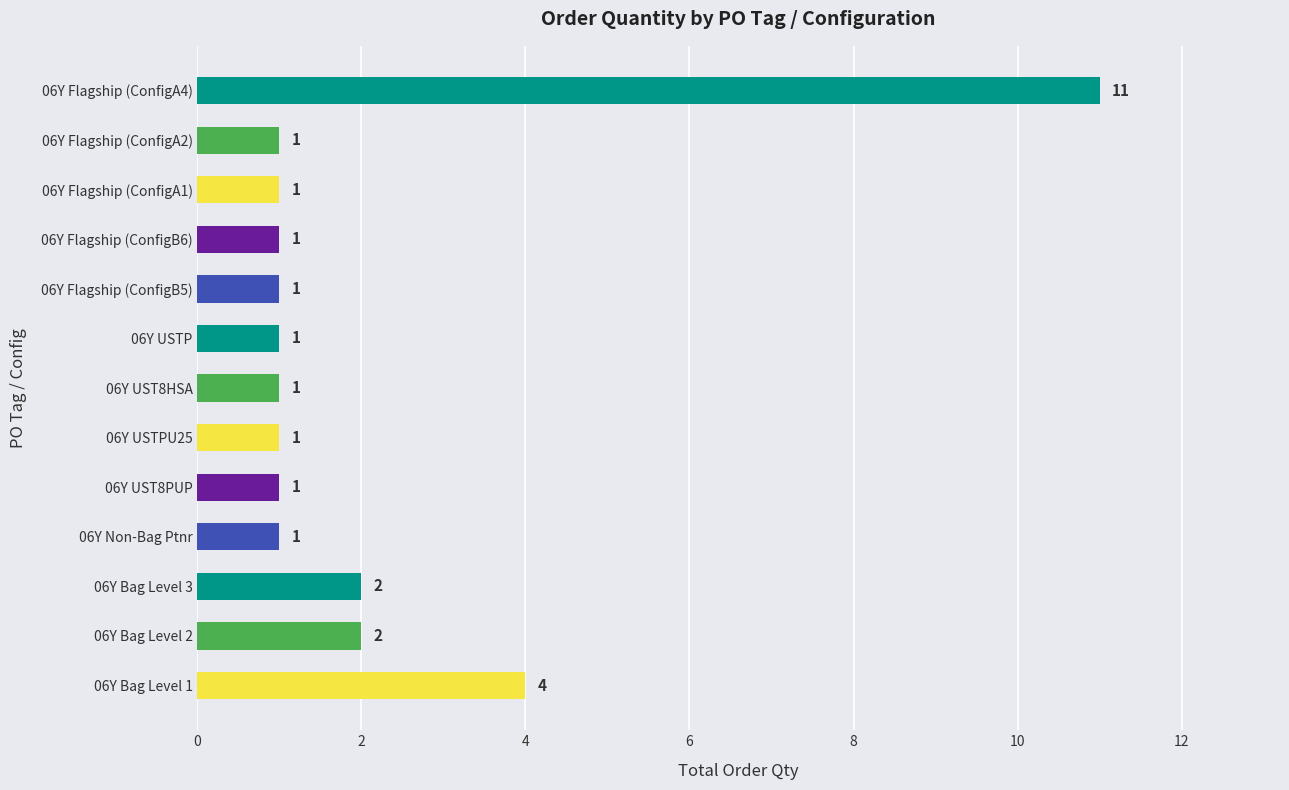

Reading bottom to top, extract all data points from this chart.

06Y Bag Level 1=4	06Y Bag Level 2=2	06Y Bag Level 3=2	06Y Non-Bag Ptnr=1	06Y UST8PUP=1	06Y USTPU25=1	06Y UST8HSA=1	06Y USTP=1	06Y Flagship (ConfigB5)=1	06Y Flagship (ConfigB6)=1	06Y Flagship (ConfigA1)=1	06Y Flagship (ConfigA2)=1	06Y Flagship (ConfigA4)=11